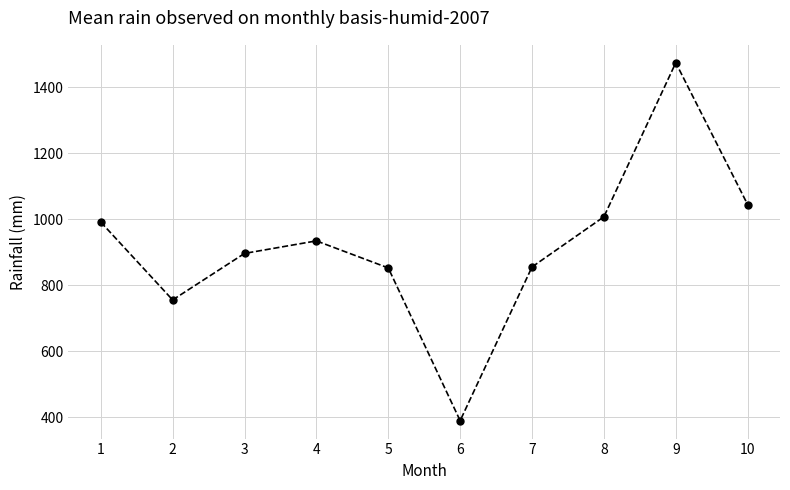

At which label is the value closest to 931?

4